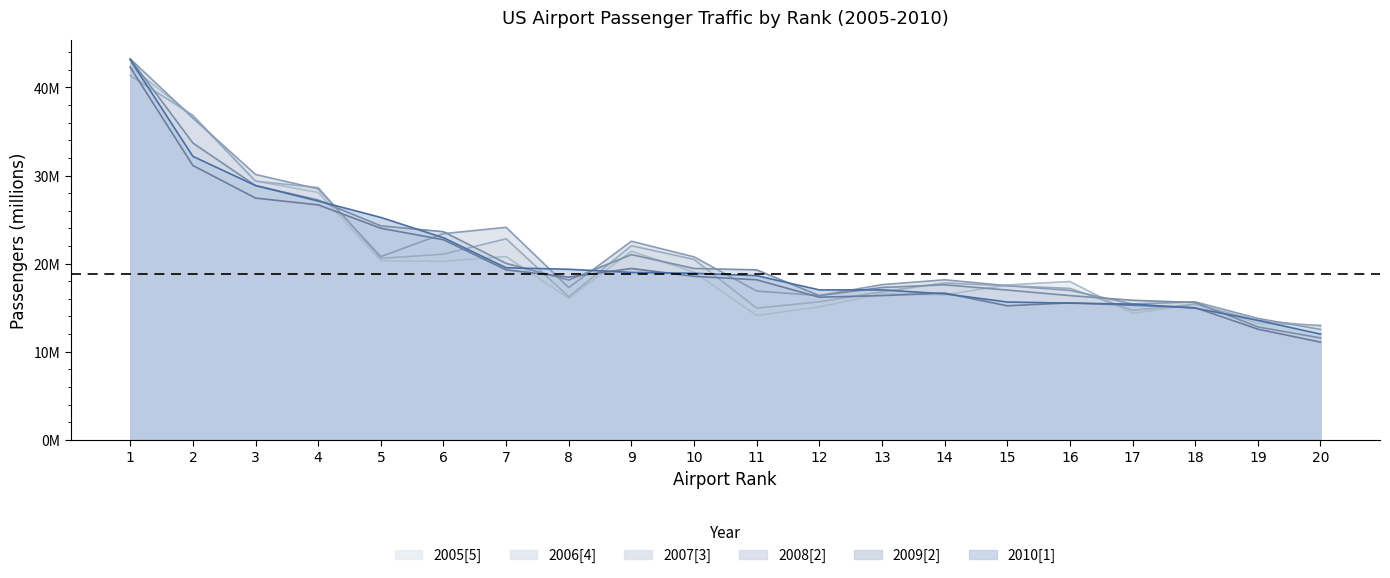

What is the difference between the maximum and minimum values in the 2005[5] series?

29.4